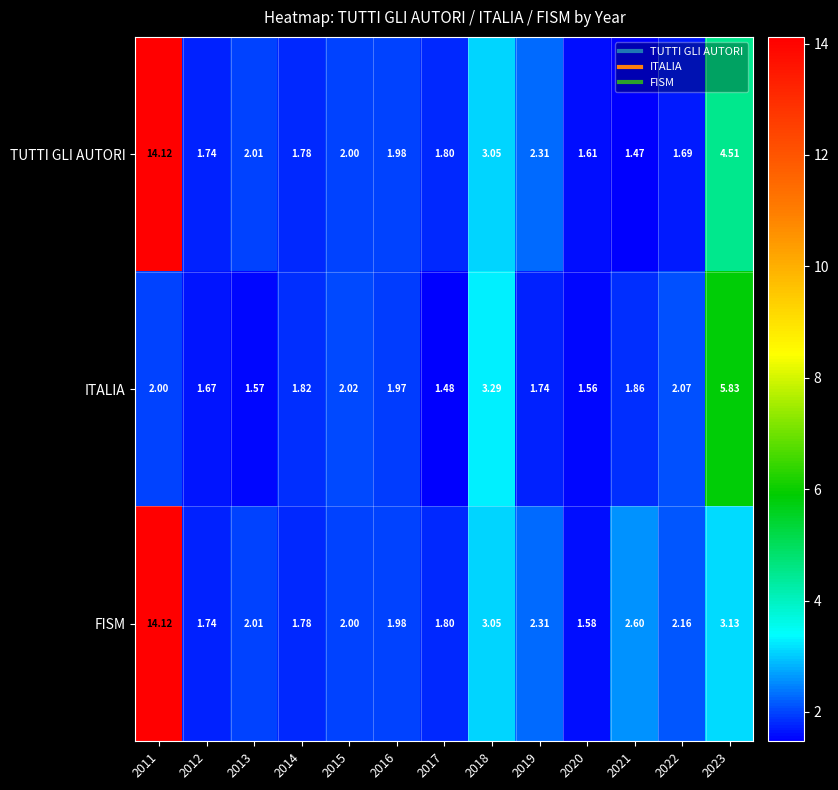

Which series changed the most between 2013 and 2016?

ITALIA